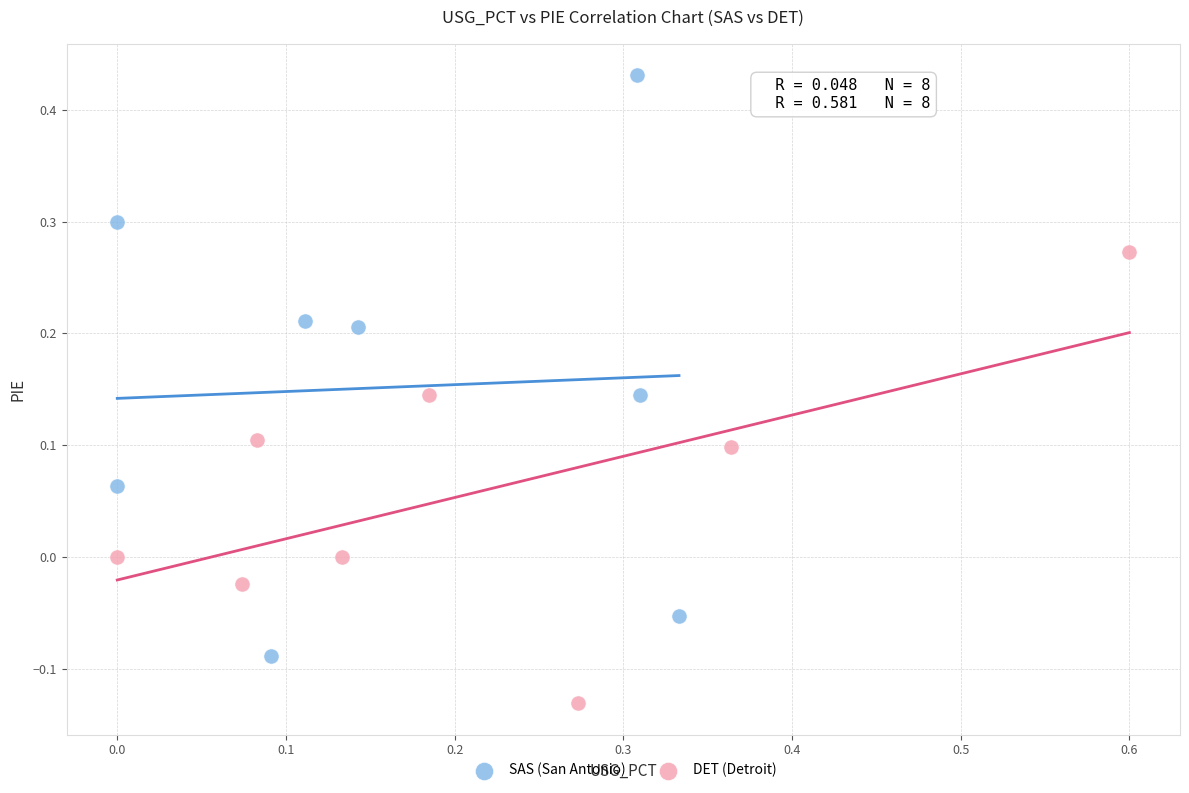

Which series contains the highest Y value?

SAS (San Antonio)